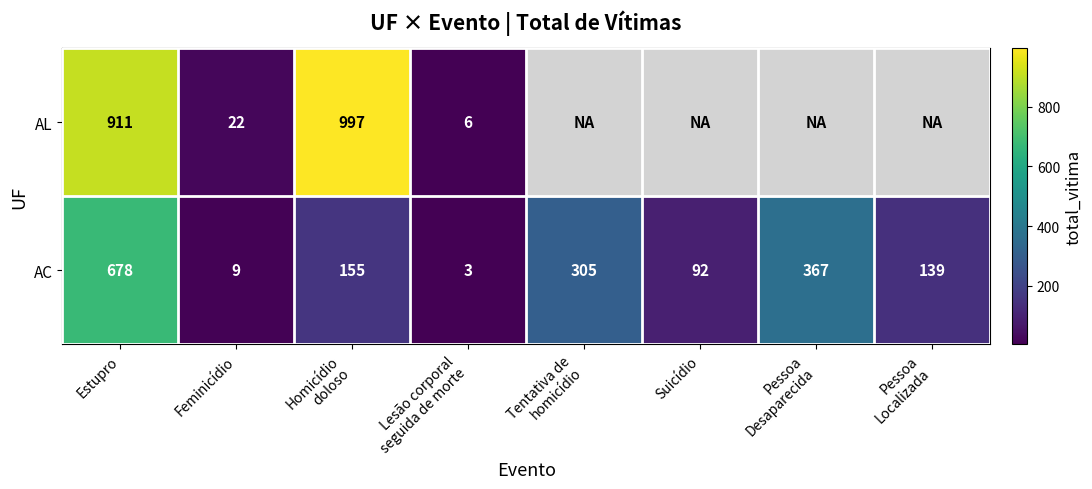

What is the total value across all series at Estupro?

1589